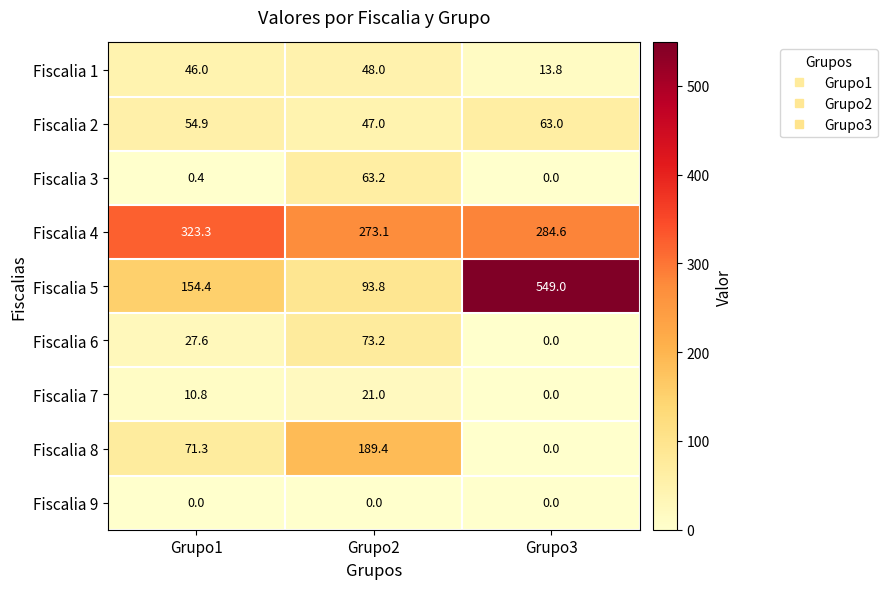

At which label is Fiscalia 6 closest to 36?

Grupo1